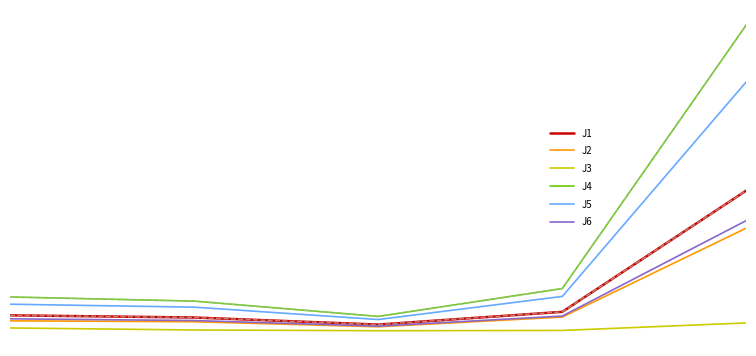

Does the chart display data point markers on the line(s)?

No